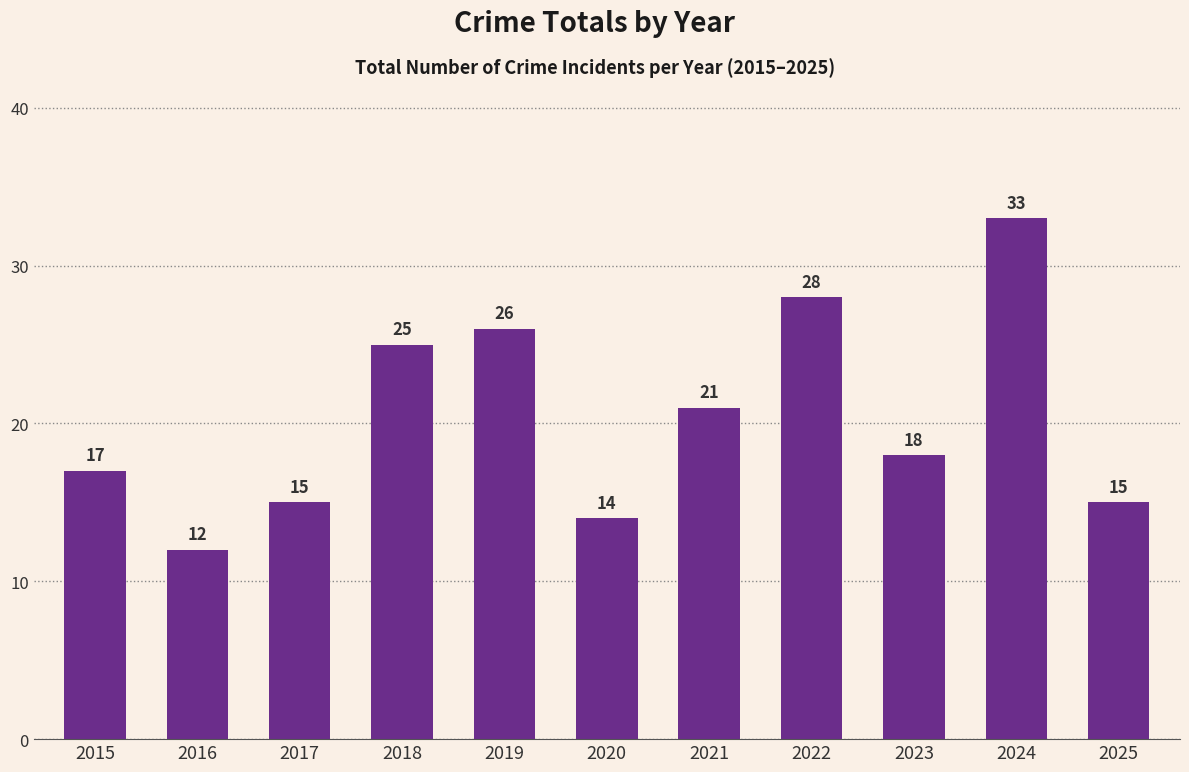

How many series are shown in this chart?

1